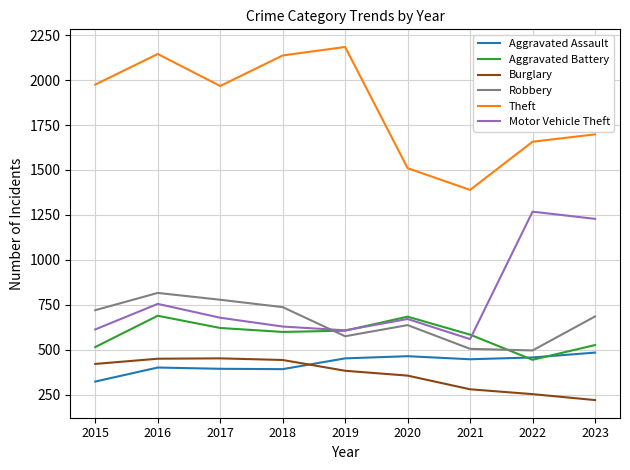

How many times do Robbery and Aggravated Battery cross each other?

2